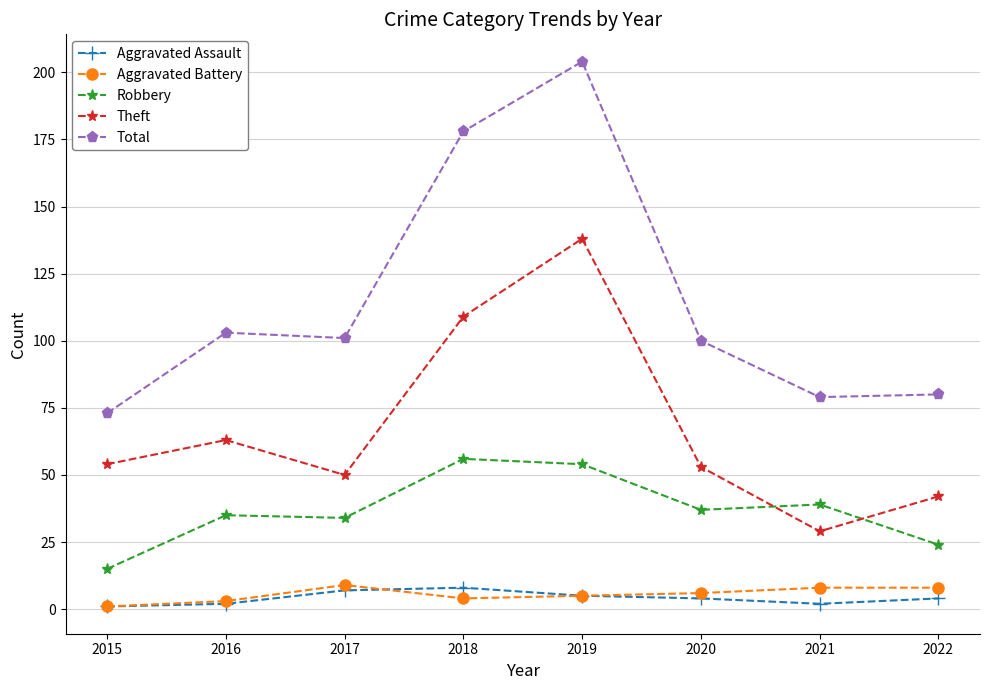

Which series has the largest range (max minus min)?

Total